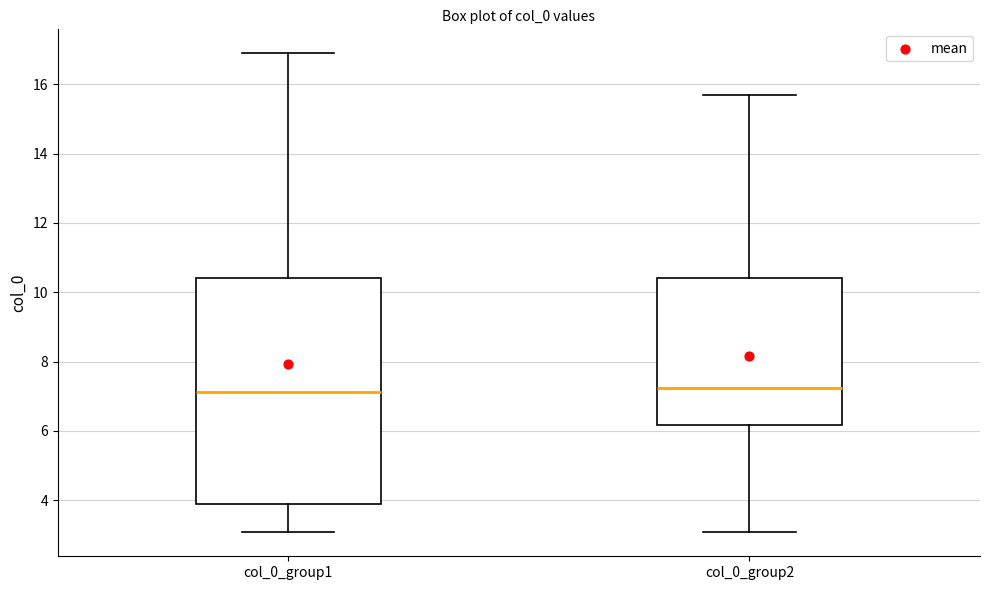

Reading left to right, read every box against the y-axis: the position of its median line, the range the box covers, and the ends of its whiskers. The values are not printed on the chart, so give them approximately, as read against the axis.

col_0_group1: median 7.2, box 3.8 to 10.4, whiskers 3.0 to 16.8
col_0_group2: median 7.2, box 6.2 to 10.4, whiskers 3.0 to 15.6